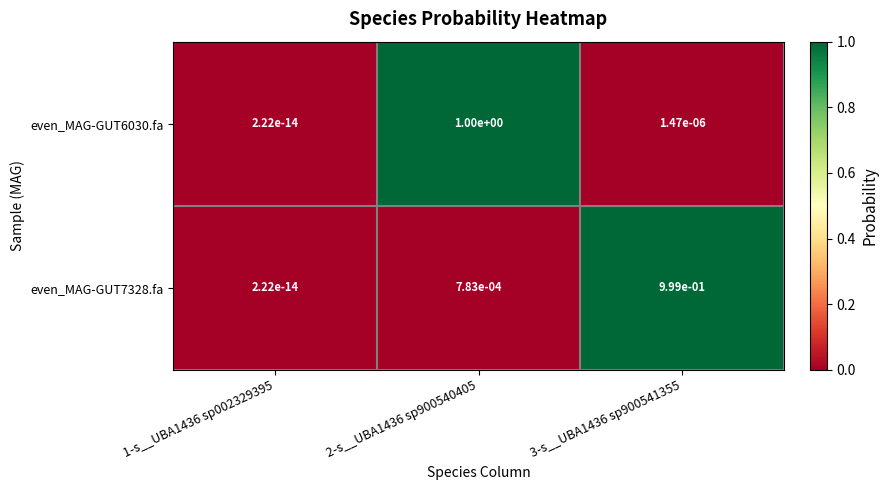

At how many categories does at least one series exceed 0?

3